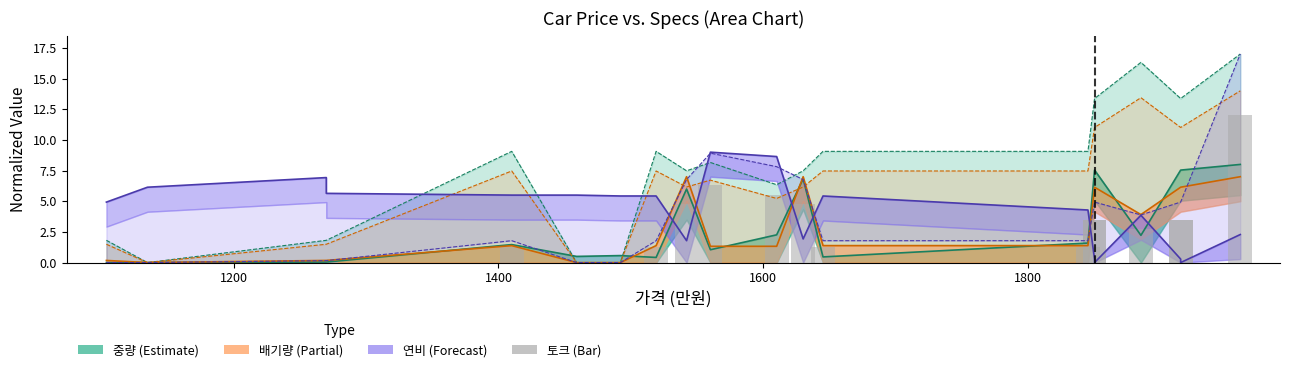

Reading right to left, extract all data points from this chart.

12.0	3.5	3.5	2.7	3.5	3.5	1.3	1.3	4.8	5.5	6.3	4.8	1.3	0.0	0.0	1.3	0.1	0.1	0.0	0.0